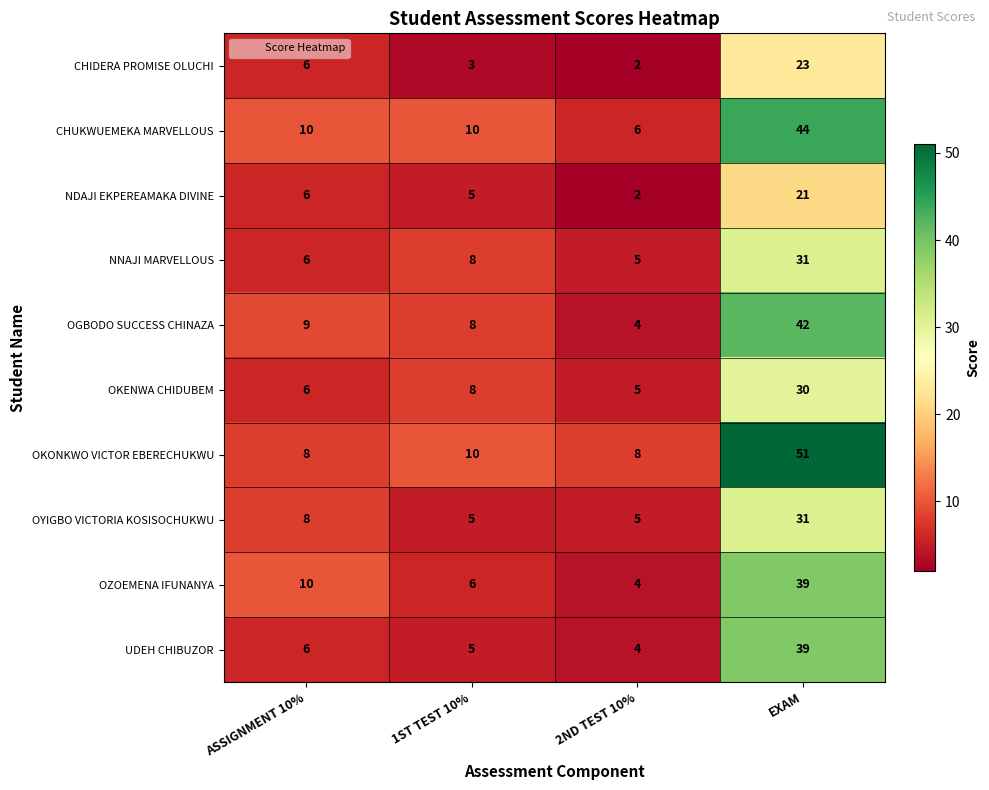

Rank the categories by OGBODO SUCCESS CHINAZA value from highest to lowest.

EXAM, ASSIGNMENT 10%, 1ST TEST 10%, 2ND TEST 10%